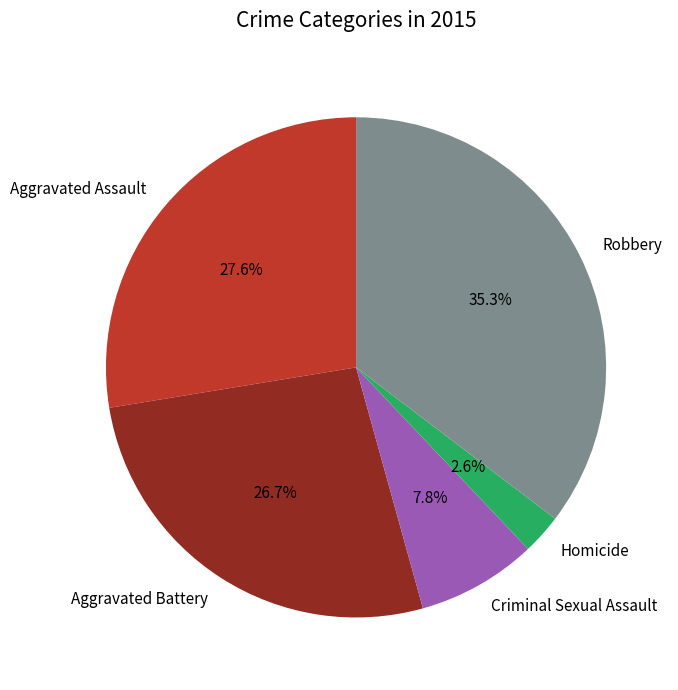

Do Homicide and Robbery together represent more than half of the pie?

No